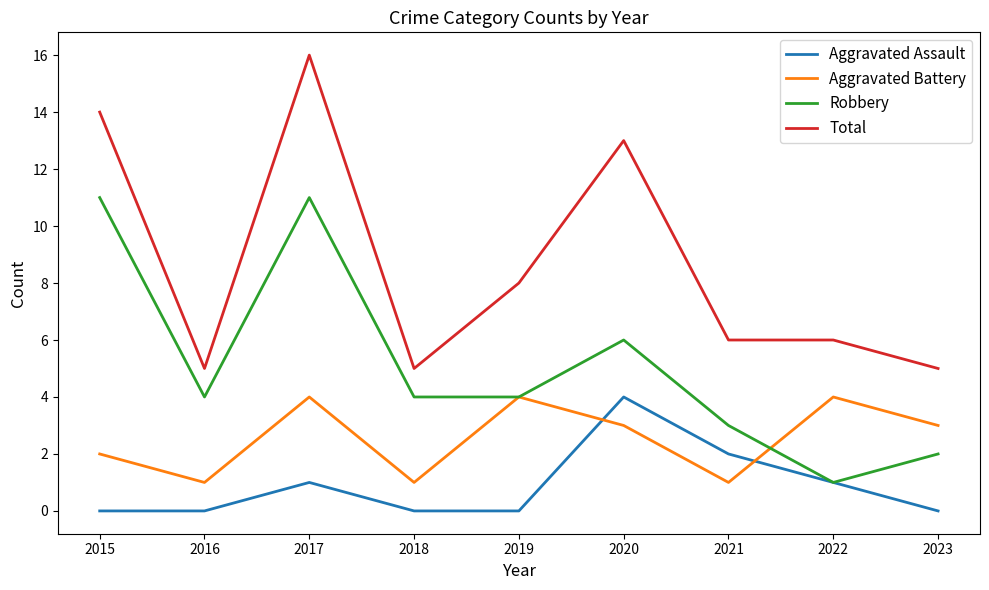

At which category is the sum across all series the highest?

2017